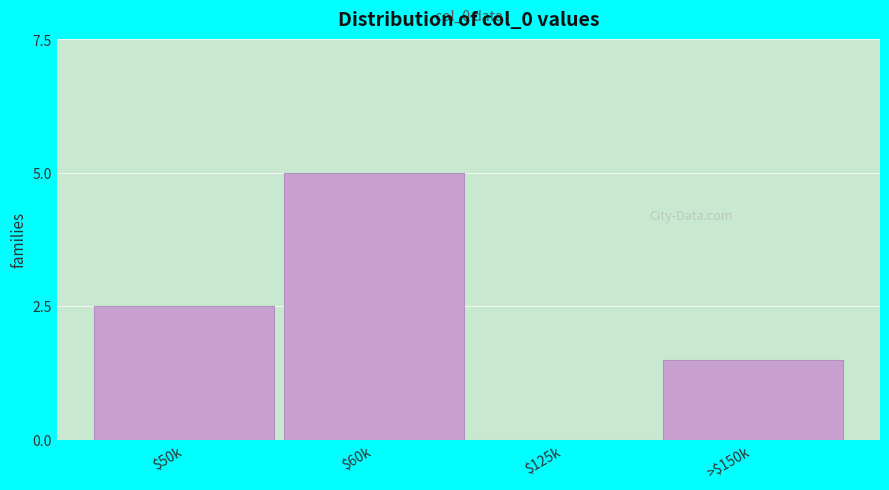

Is it true that the value at $125k is 0.0?

True